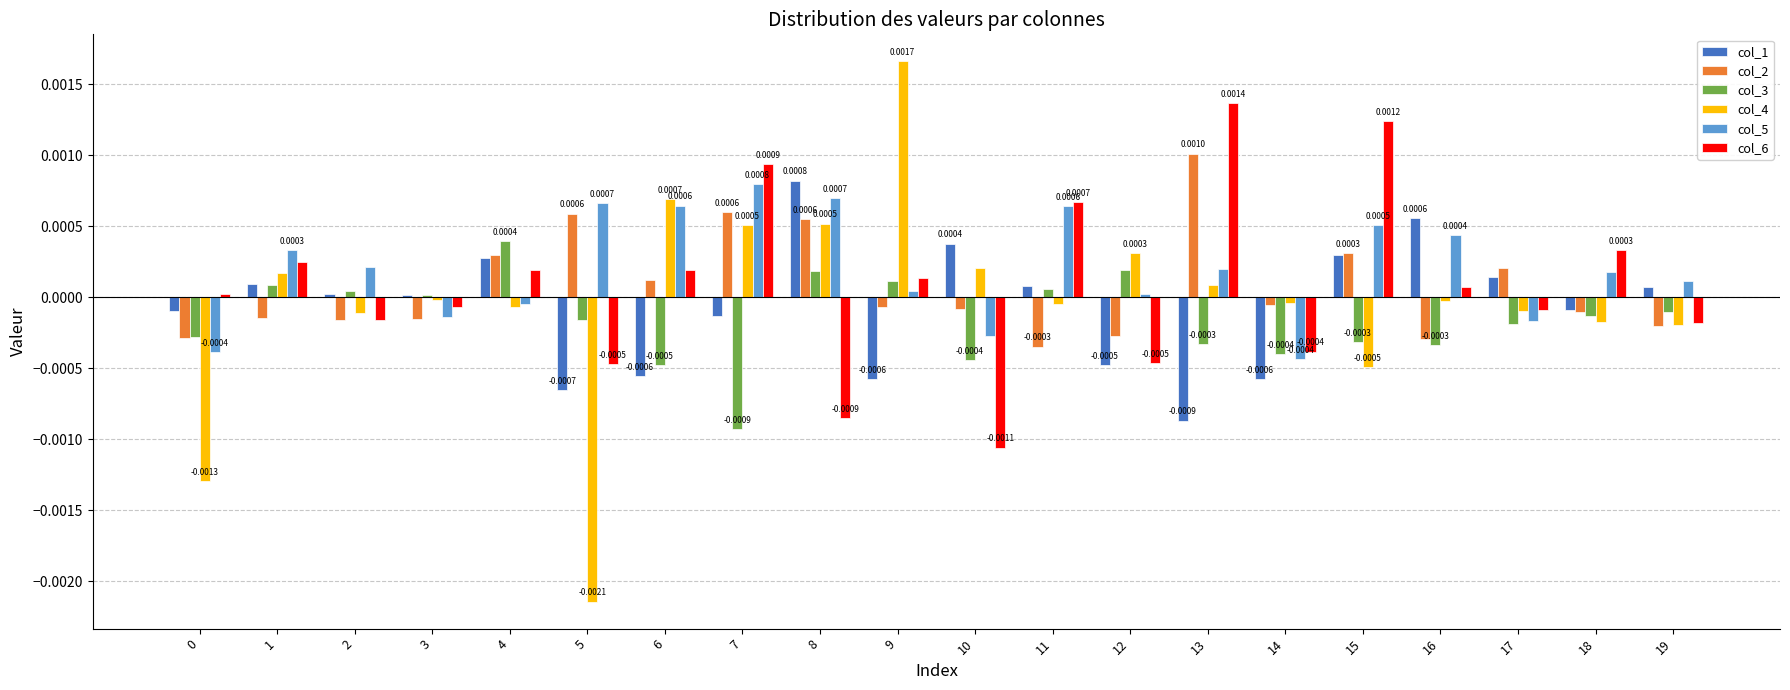

Between 16 and 17, which series saw the biggest shift?

col_5